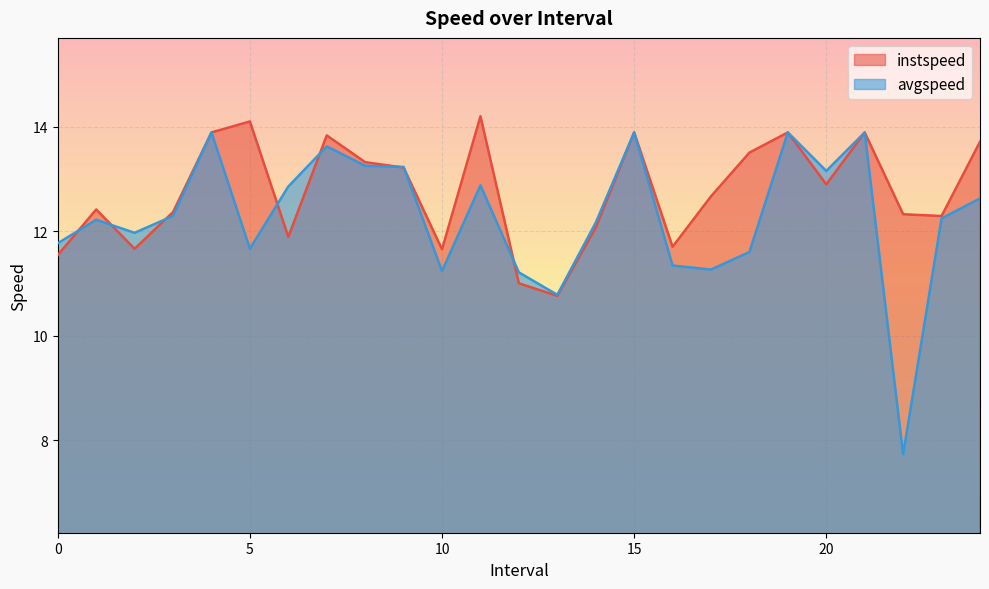

Reading left to right, list all the values displayed in this chart.

instspeed: 11.5	12.4	11.7	12.4	13.9	14.1	11.9	13.8	13.3	13.2	11.7	14.2	11.0	10.8	12.1	13.9	11.7	12.7	13.5	13.9	12.9	13.9	12.3	12.3	13.7
avgspeed: 11.8	12.2	12.0	12.3	13.9	11.7	12.9	13.6	13.3	13.2	11.2	12.9	11.2	10.8	12.2	13.9	11.3	11.3	11.6	13.9	13.2	13.9	7.7	12.2	12.6